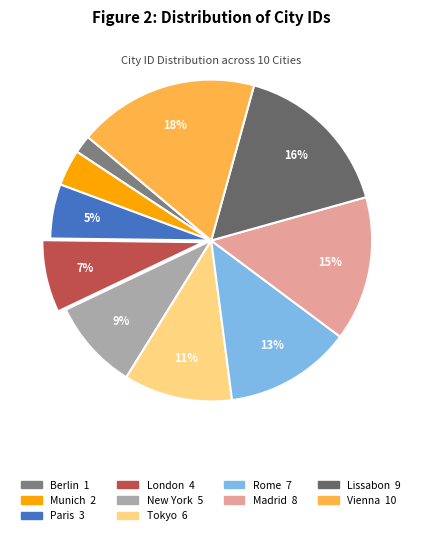

What percentage is the Lissabon slice, to the nearest percent?

16%